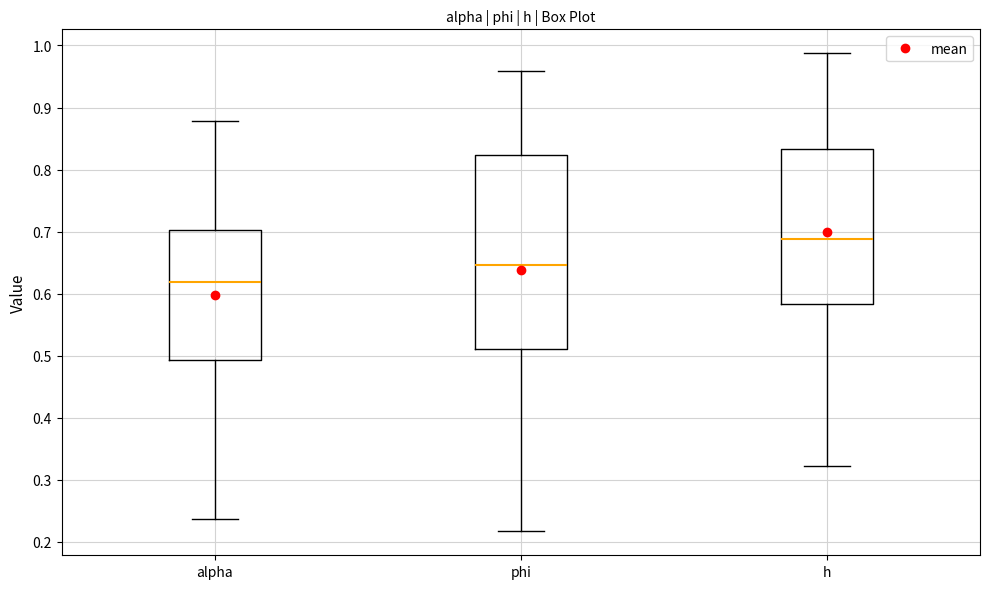

Which box has the lowest median line?

alpha